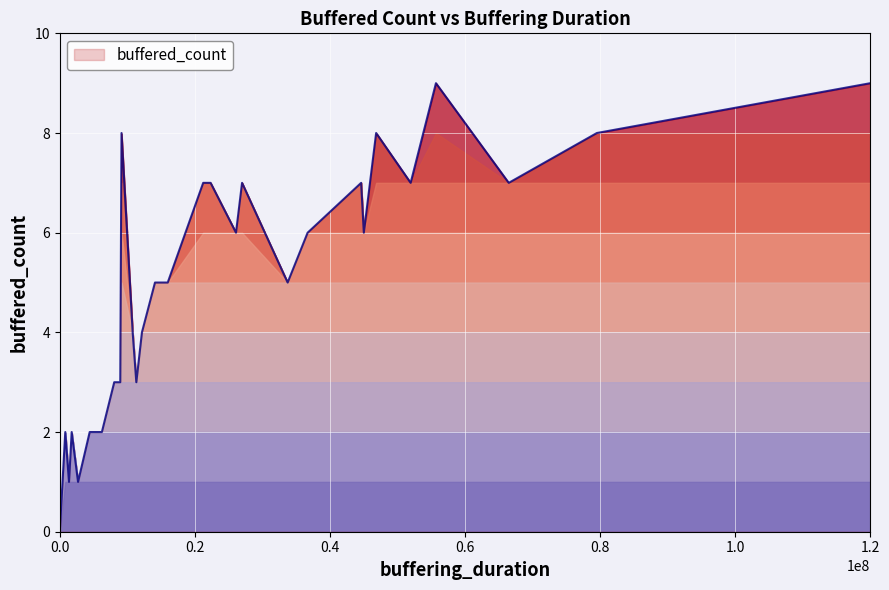

Is it true that the value at 26088062 is 2?

False